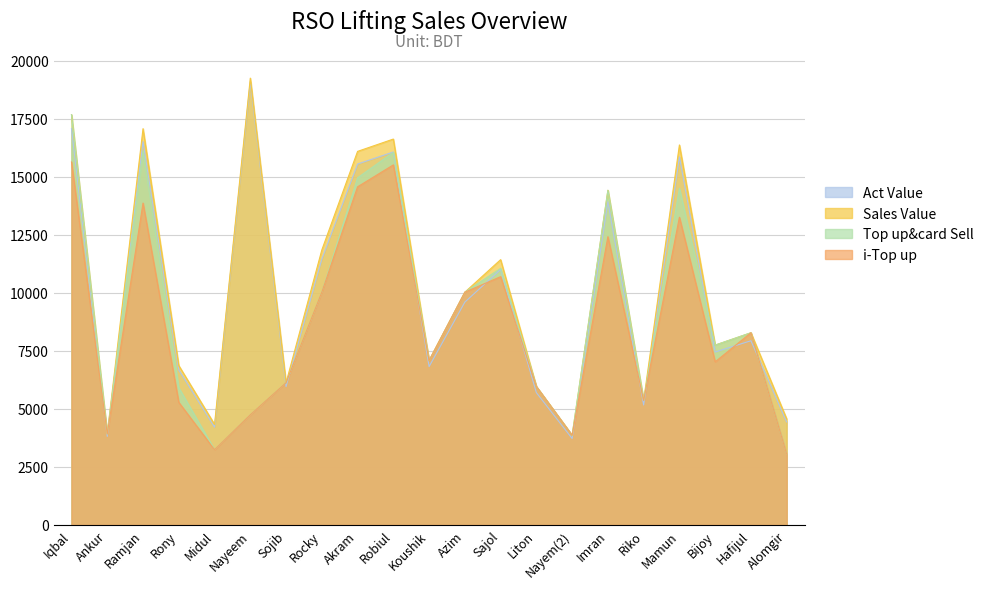

What is the label of the 4th point from the right?

Mamun